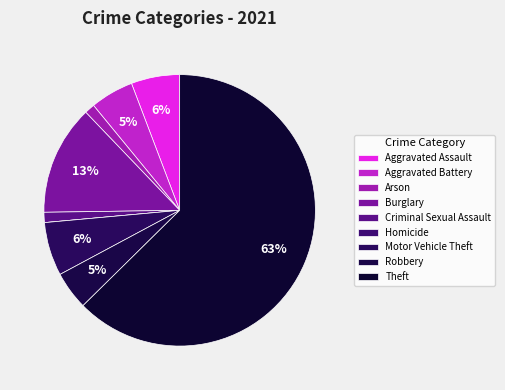

Which has a higher value, Theft or Aggravated Battery?

Theft